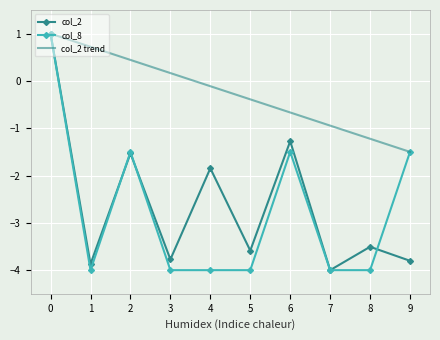

What is the total value across all series at 5?

-8.0